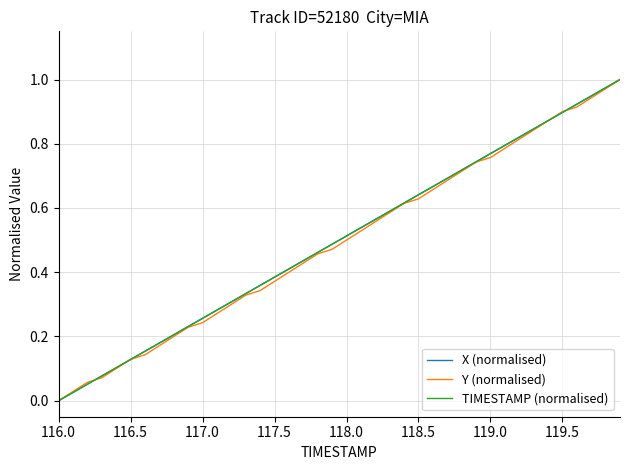

Does the chart display data point markers on the line(s)?

No